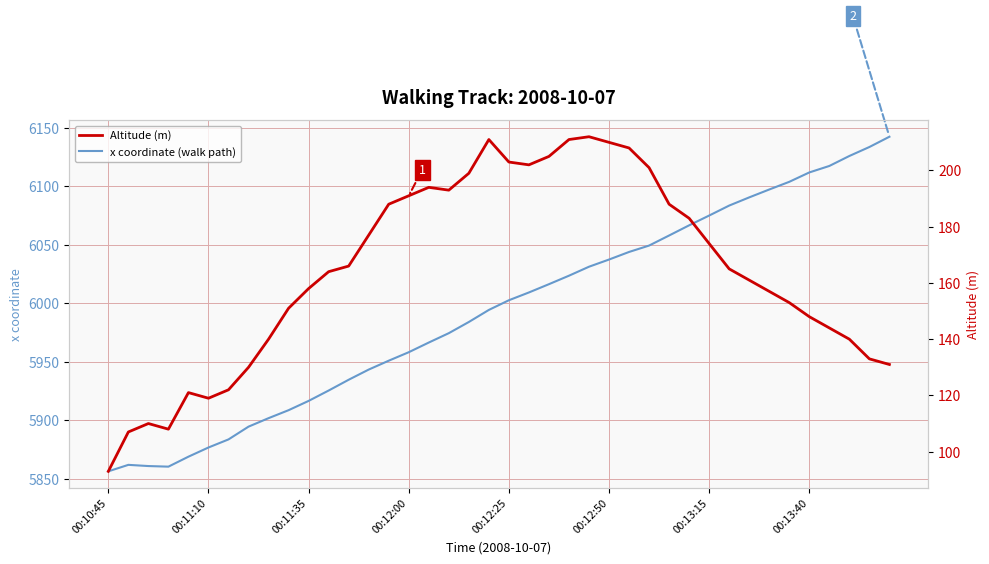

How many data points in Altitude (m) are above 165?

19